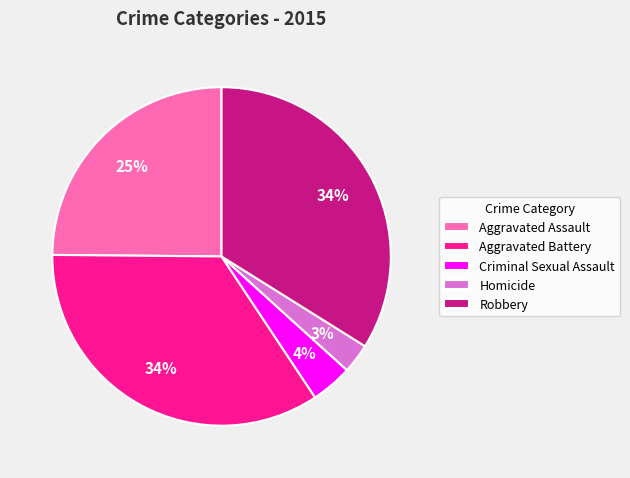

To the nearest percent, what is the average slice percentage?

20%